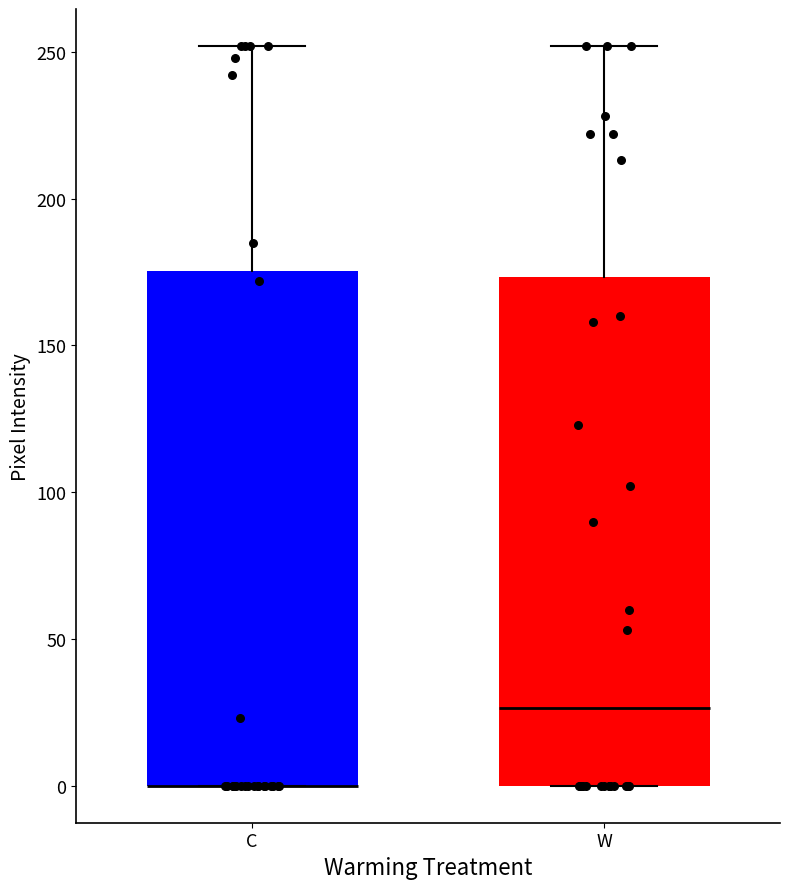

Reading left to right, transcribe this box plot: for each box, give where its median line is, the range the box spans, and where its two whiskers end, as read against the y-axis. The values are not printed on the chart, so give them approximately, as read against the axis.

C: median 0 (drawn on the box's lower edge), box 0 to 175, whiskers 0 to 250
W: median 25, box 0 to 175, whiskers 0 to 250